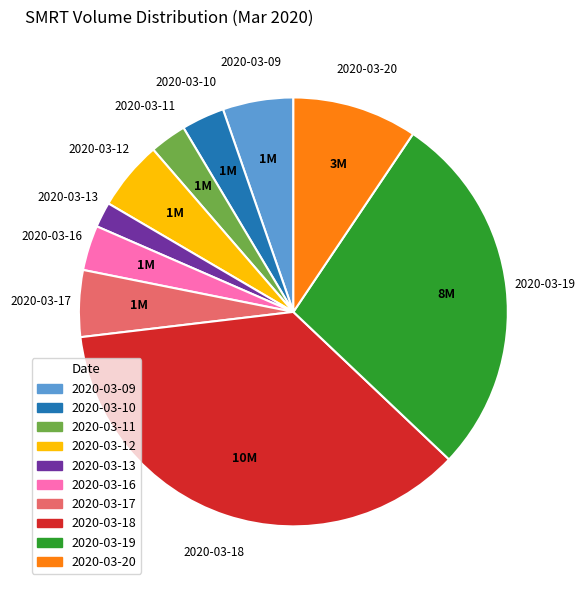

Which category has the biggest portion of the pie?

2020-03-18